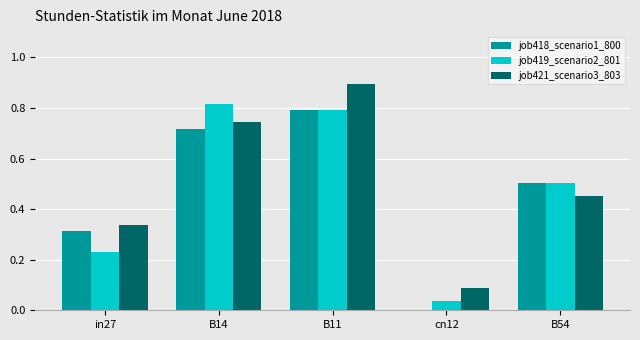

What is the sum of the job421_scenario3_803 values at in27 and B14?

1.1